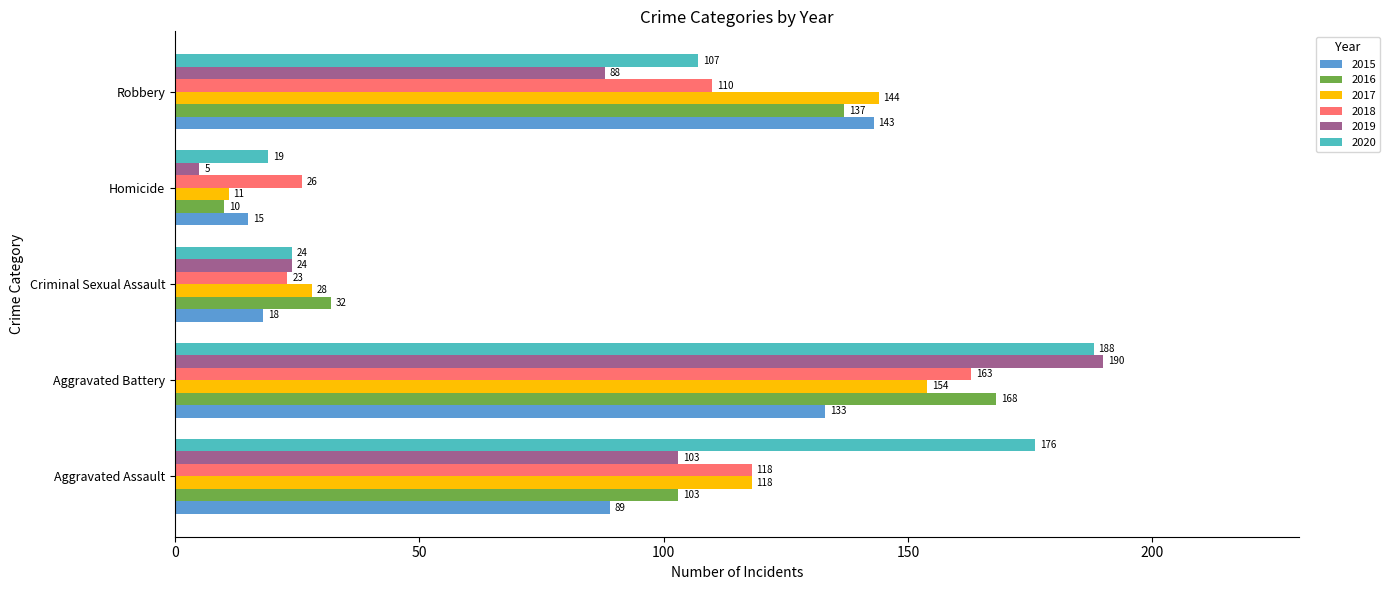

The 2016 series shows 2 at Homicide. True or false?

False